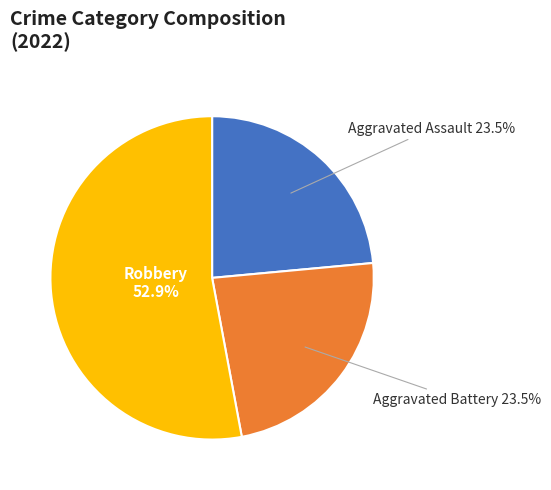

Does any single category account for the majority?

Yes